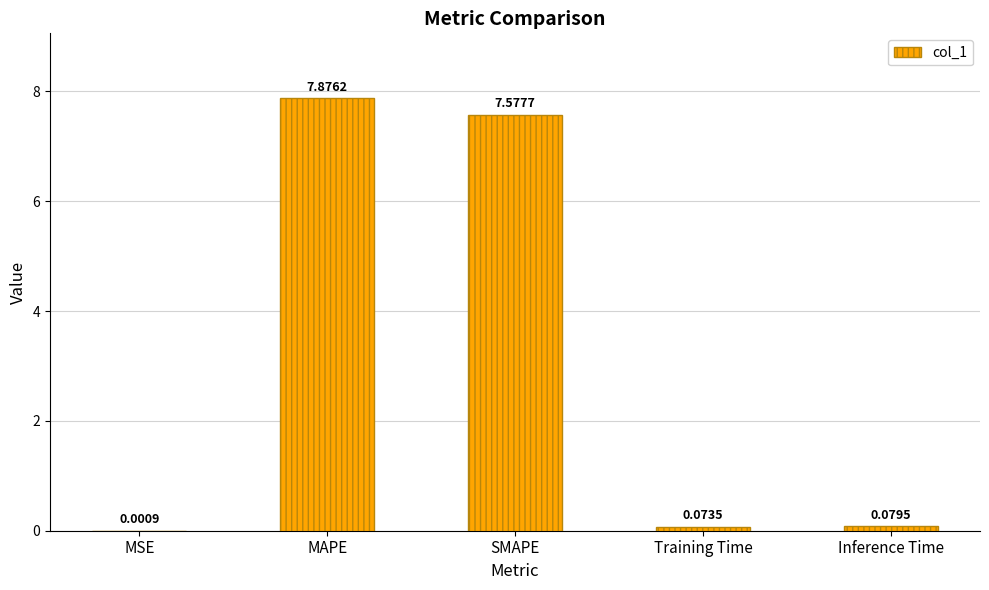

Between Training Time and MAPE, which is larger?

MAPE